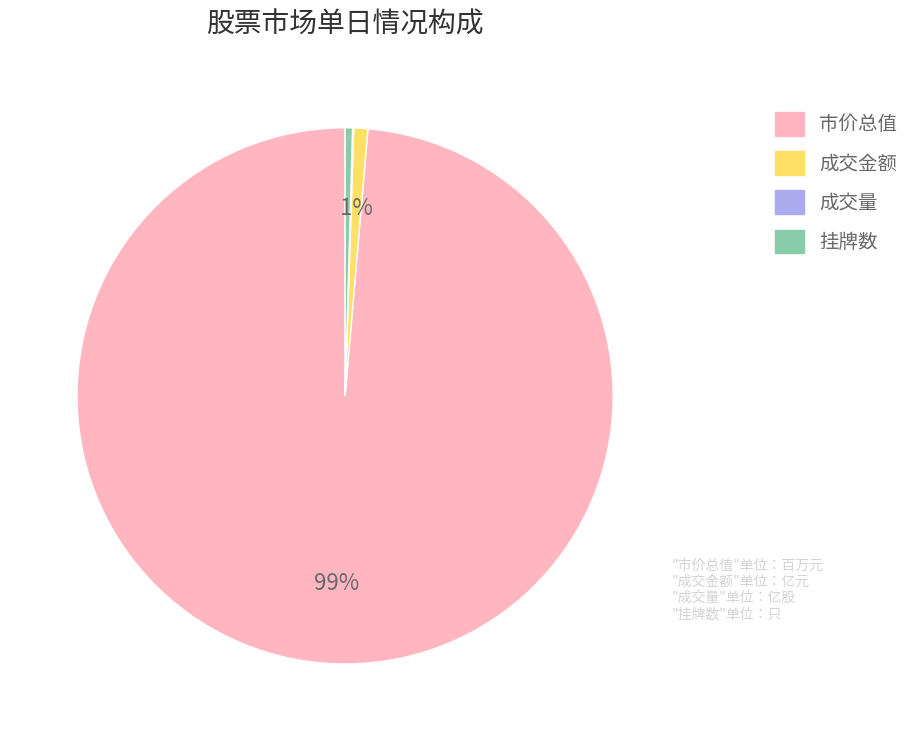

To the nearest percent, what is the average slice percentage?

25%